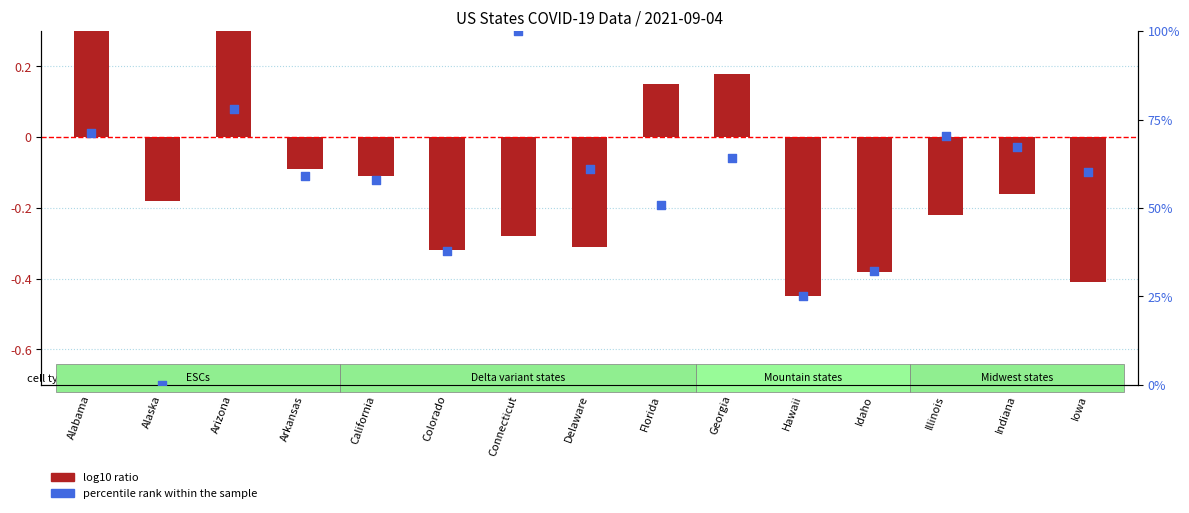

What are all the series names shown in the legend?

log10 ratio, percentile rank within the sample